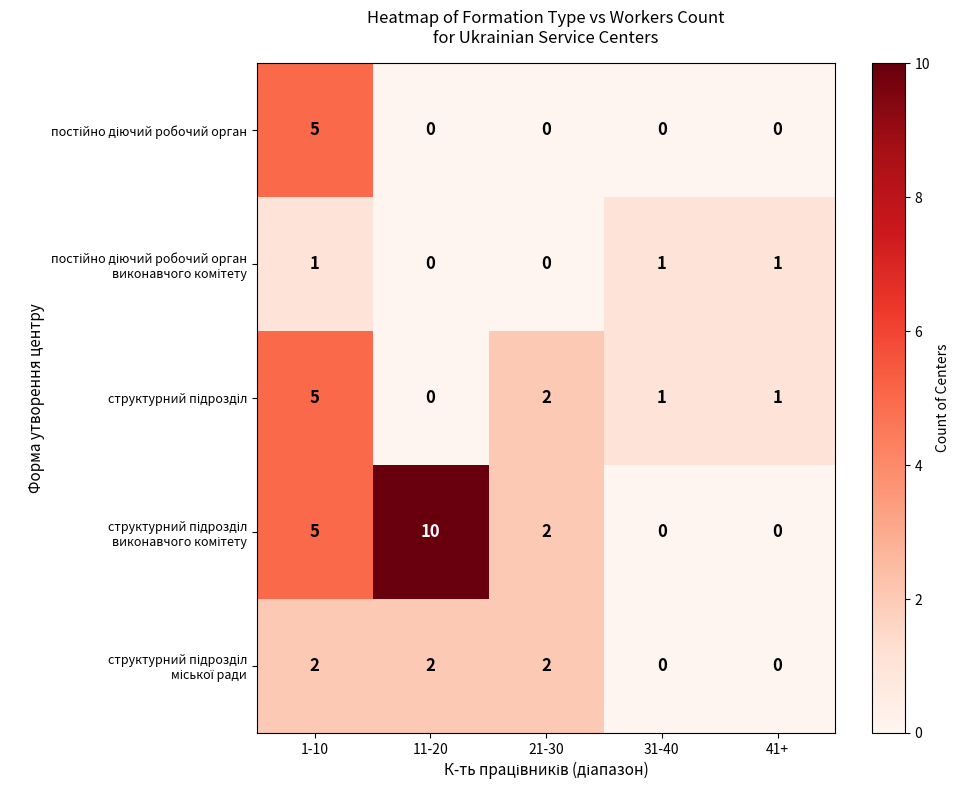

At which category does the chart reach its peak across all series?

11-20